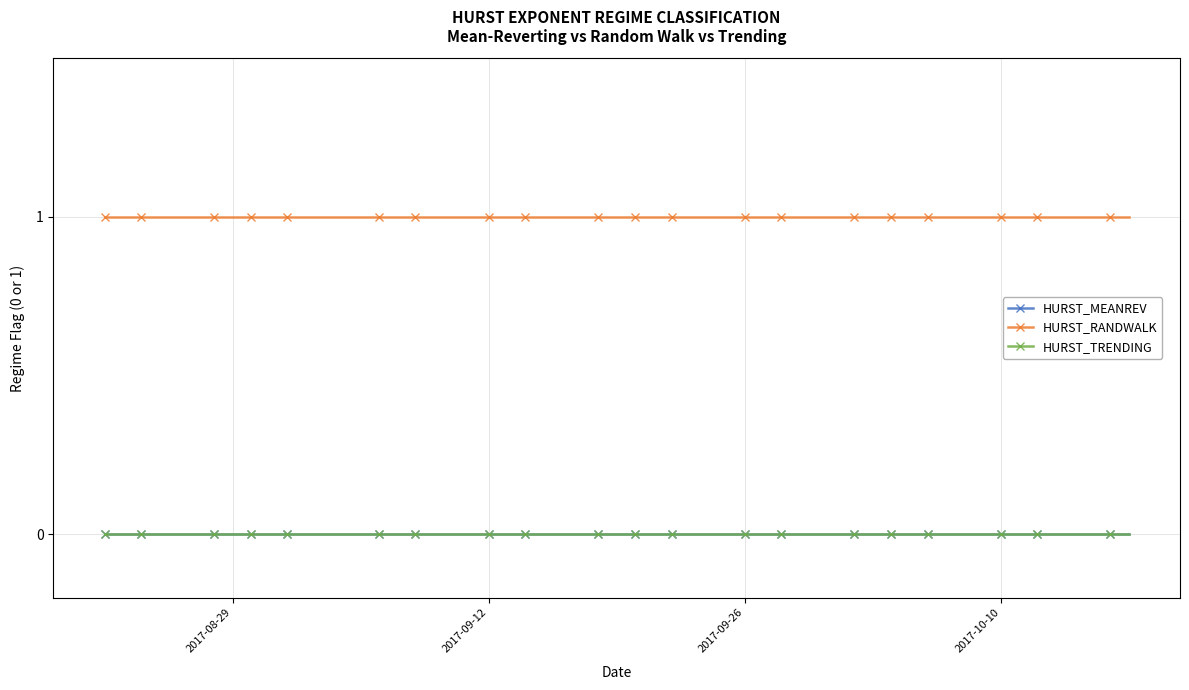

Does the chart have visible grid lines?

Yes